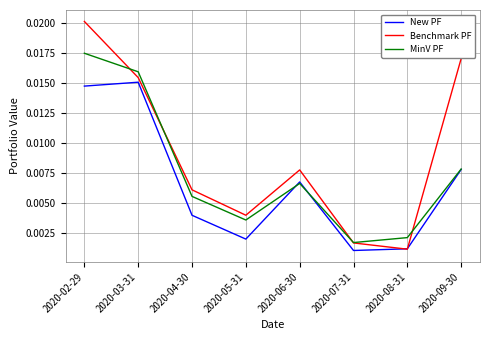

What position from the left is 2020-09-30?

8